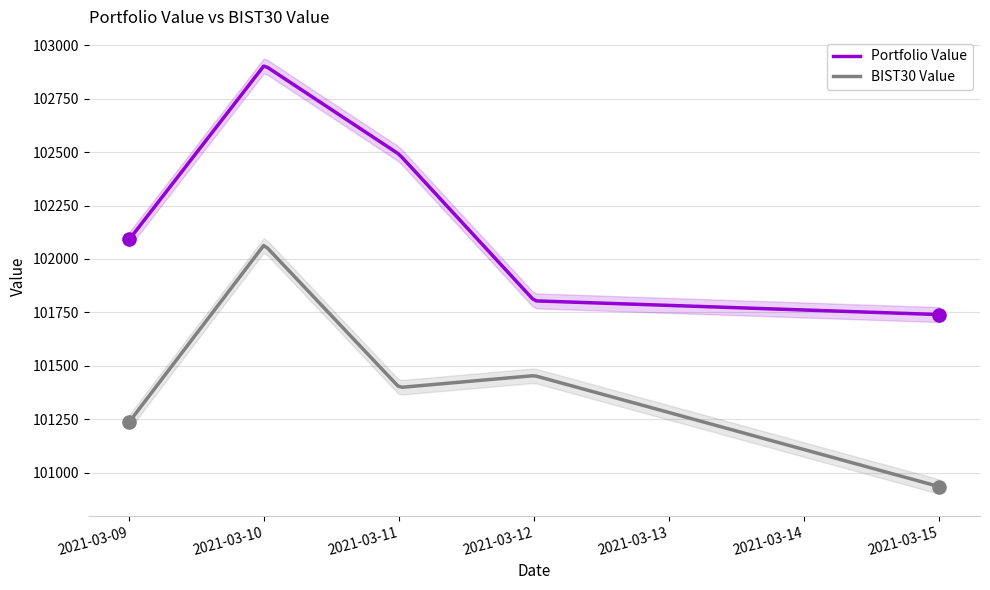

At which category is the sum across all series the highest?

2021-03-10